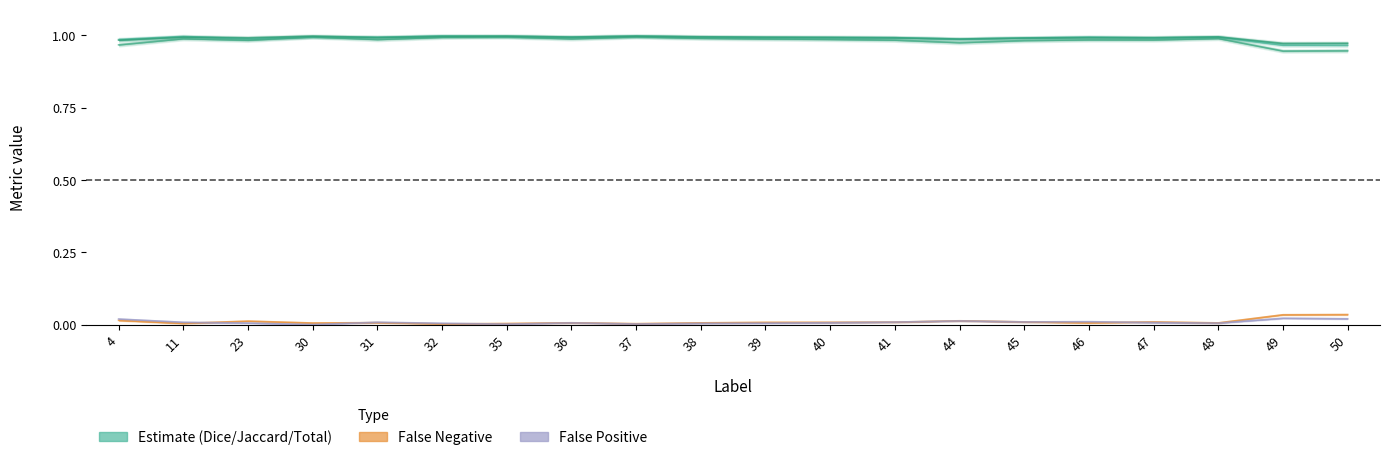

What is the spread (max minus min) of values at 50?

1.0